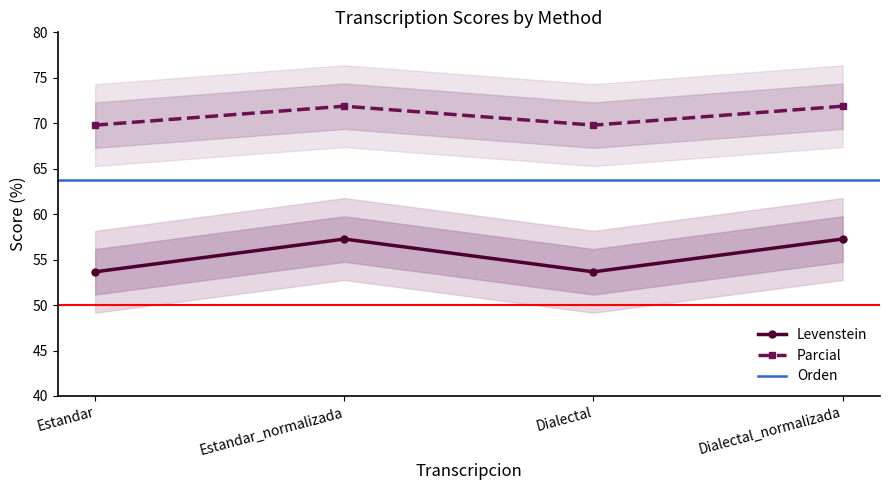

Rank the categories by Parcial value from lowest to highest.

Estandar, Dialectal, Estandar_normalizada, Dialectal_normalizada